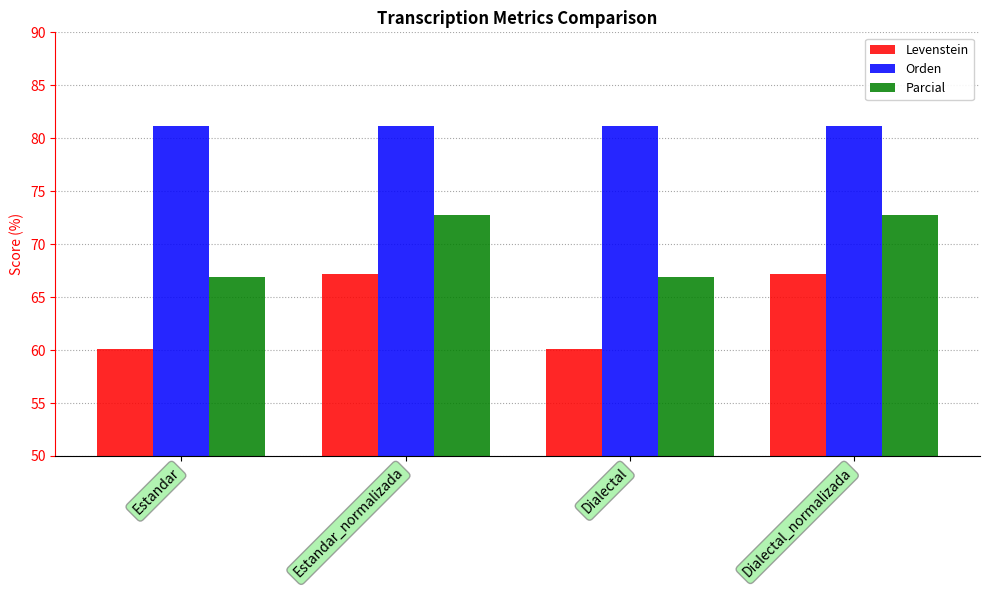

Which series has the largest total across all categories?

Orden